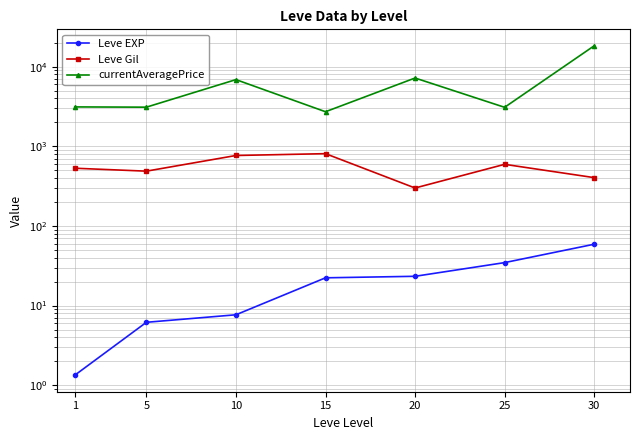

Reading left to right, transcribe all the data shown in this chart.

Leve EXP: 1.3	6.2	7.7	22.3	23.3	34.7	59.0
Leve Gil: 531.7	488.3	768.3	810.0	300.0	595.0	405.0
currentAveragePrice: 3131.3	3108.7	6896.7	2724.5	7224.5	3095.5	18341.2